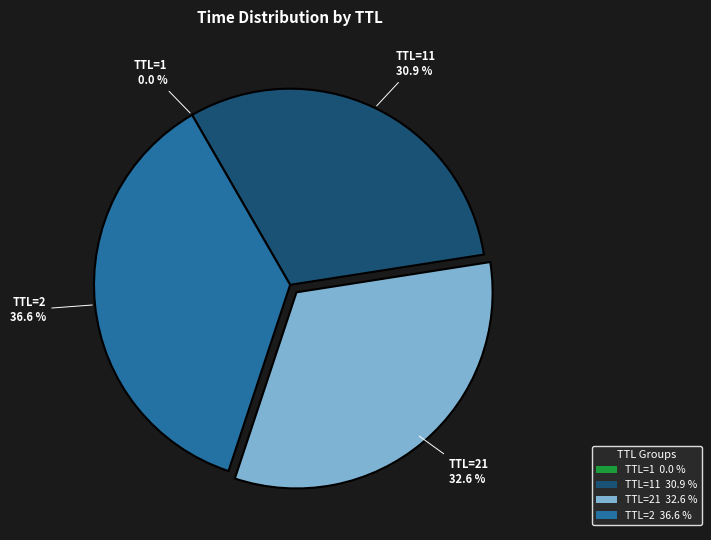

Between TTL=21 32.6 % and TTL=2 36.6 %, which is larger?

TTL=2 36.6 %